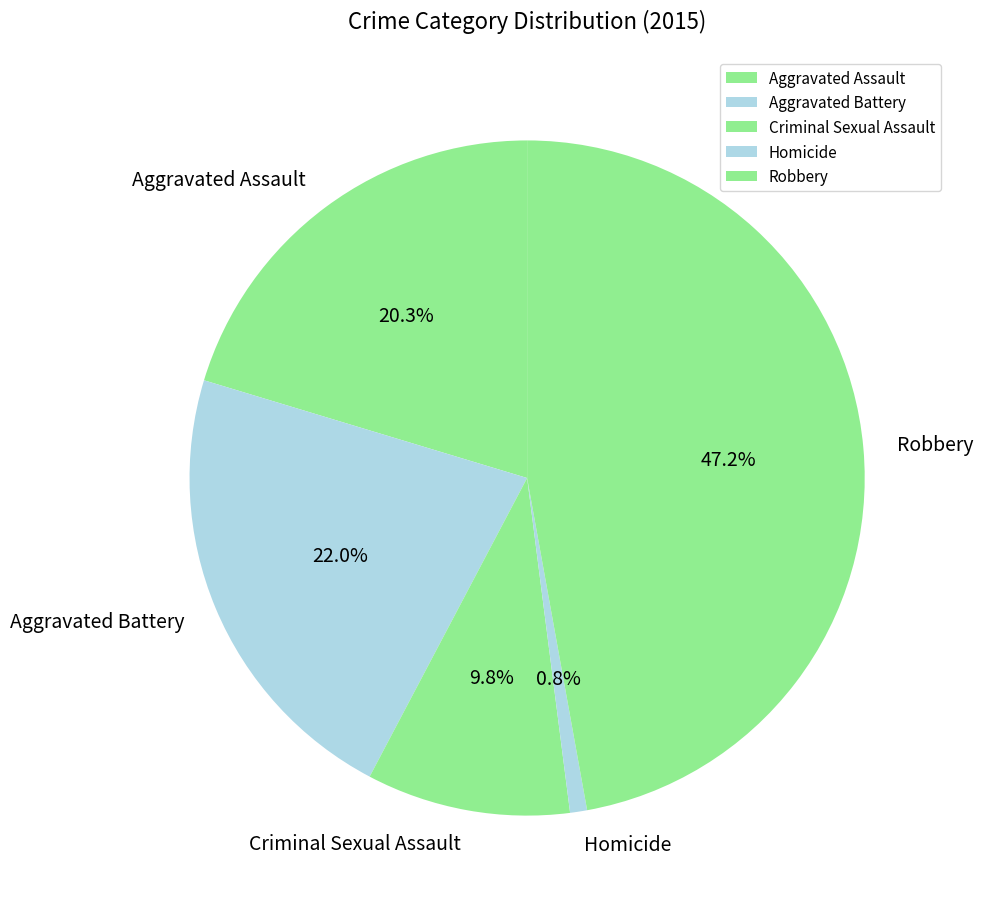

To the nearest percent, what is the difference between the Aggravated Assault and Aggravated Battery slice percentages?

2%